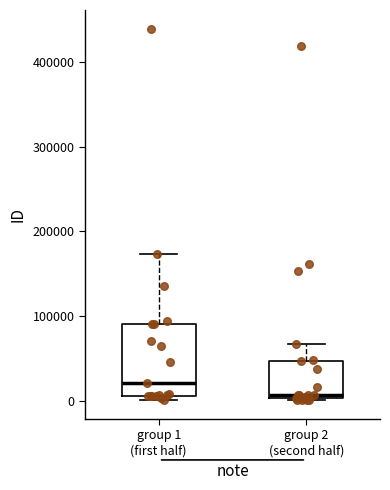

Which box's median line is the lowest?

group 2 (second half)